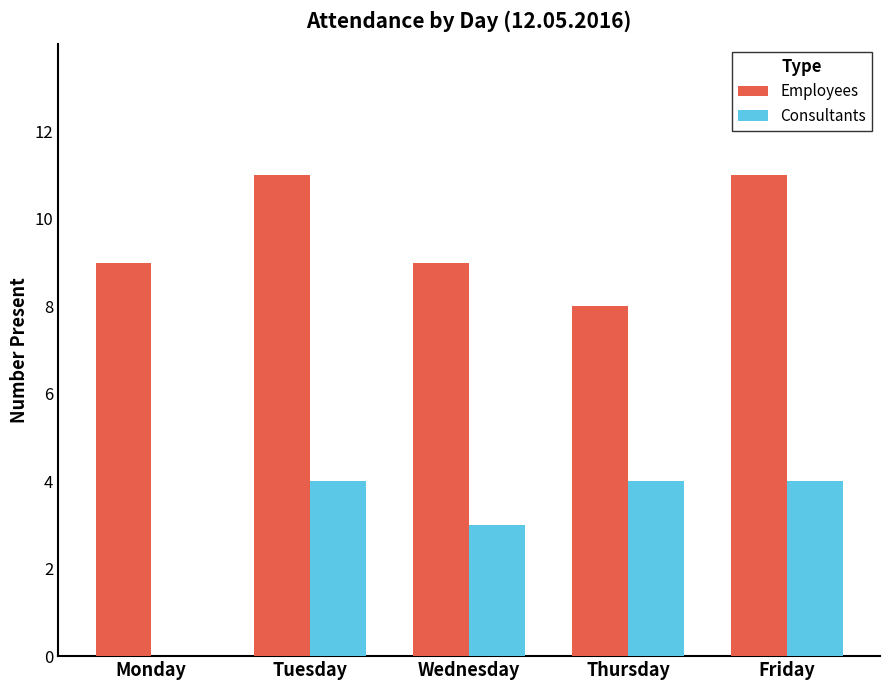

Which series has the largest total across all categories?

Employees